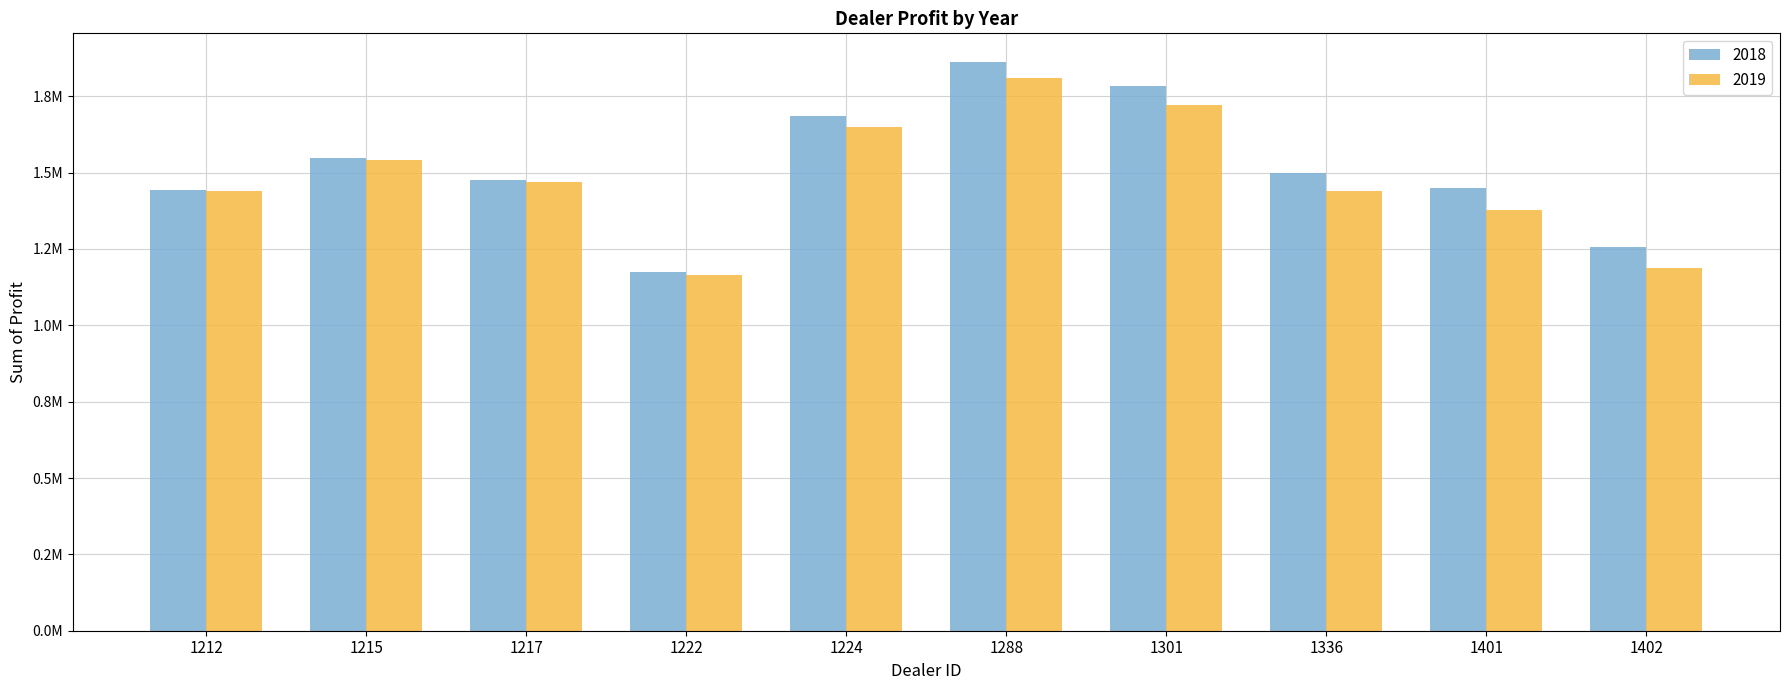

What is the value of the 2019 bar at the 10th from the left?

1187612.5